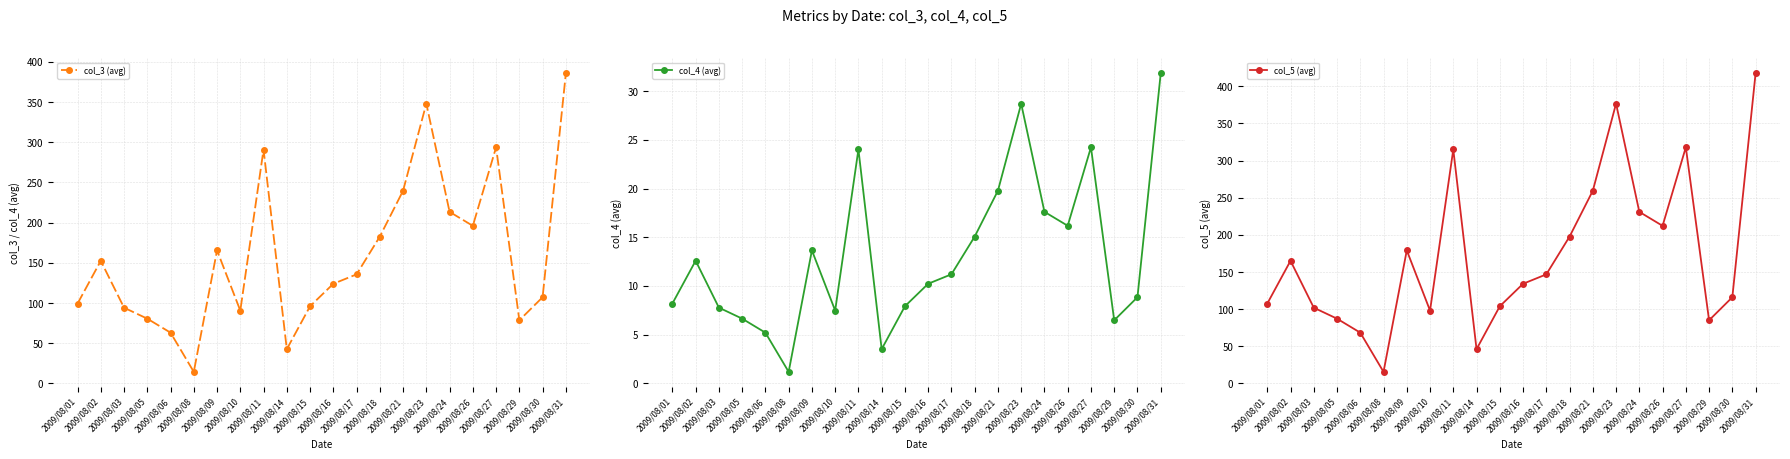

True or false: col_5 (avg) and col_4 (avg) cross at least once.

False